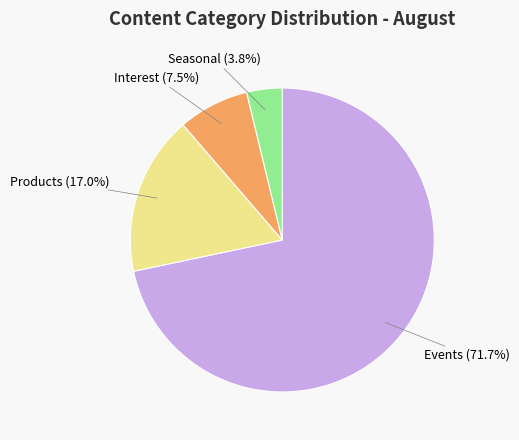

Is Events the majority of the pie?

Yes